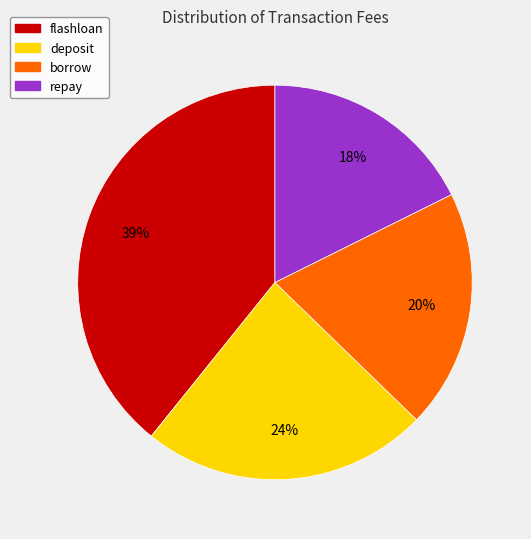

To the nearest percent, what is the difference between the borrow and repay slice percentages?

2%